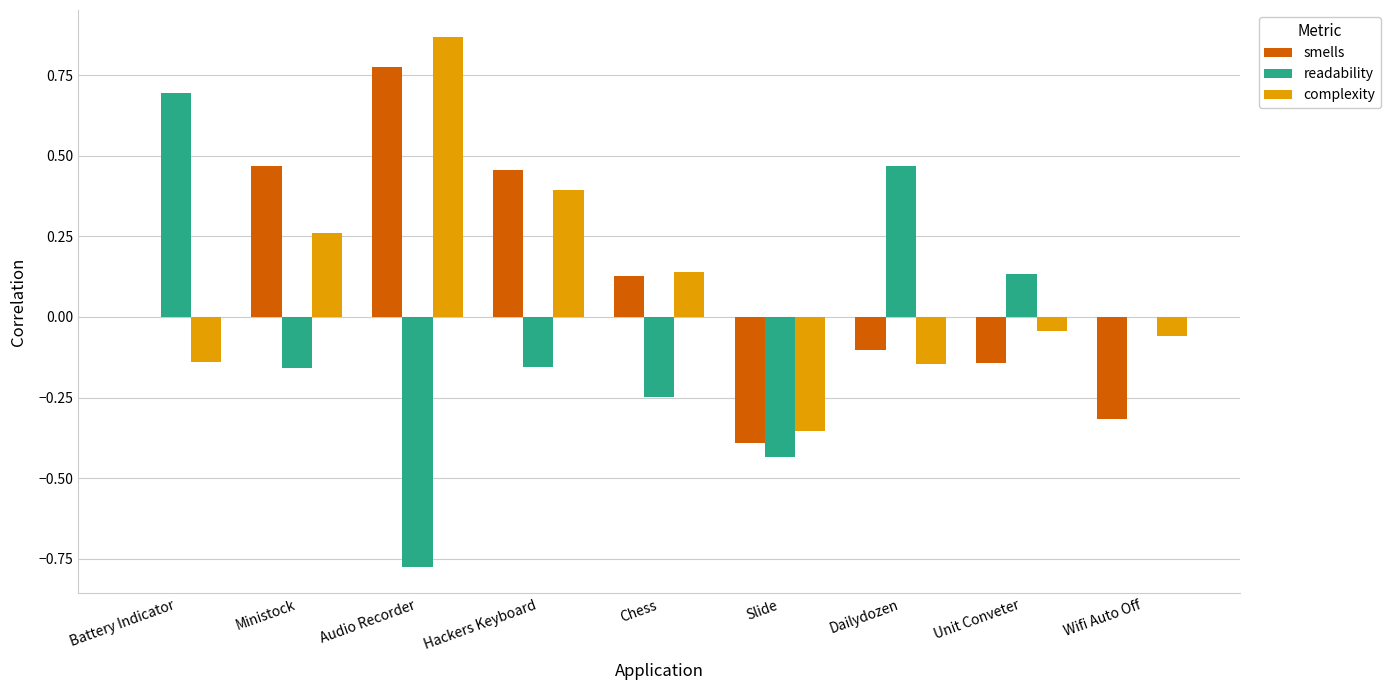

The value of readability at Audio Recorder is -0.3. True or false?

False